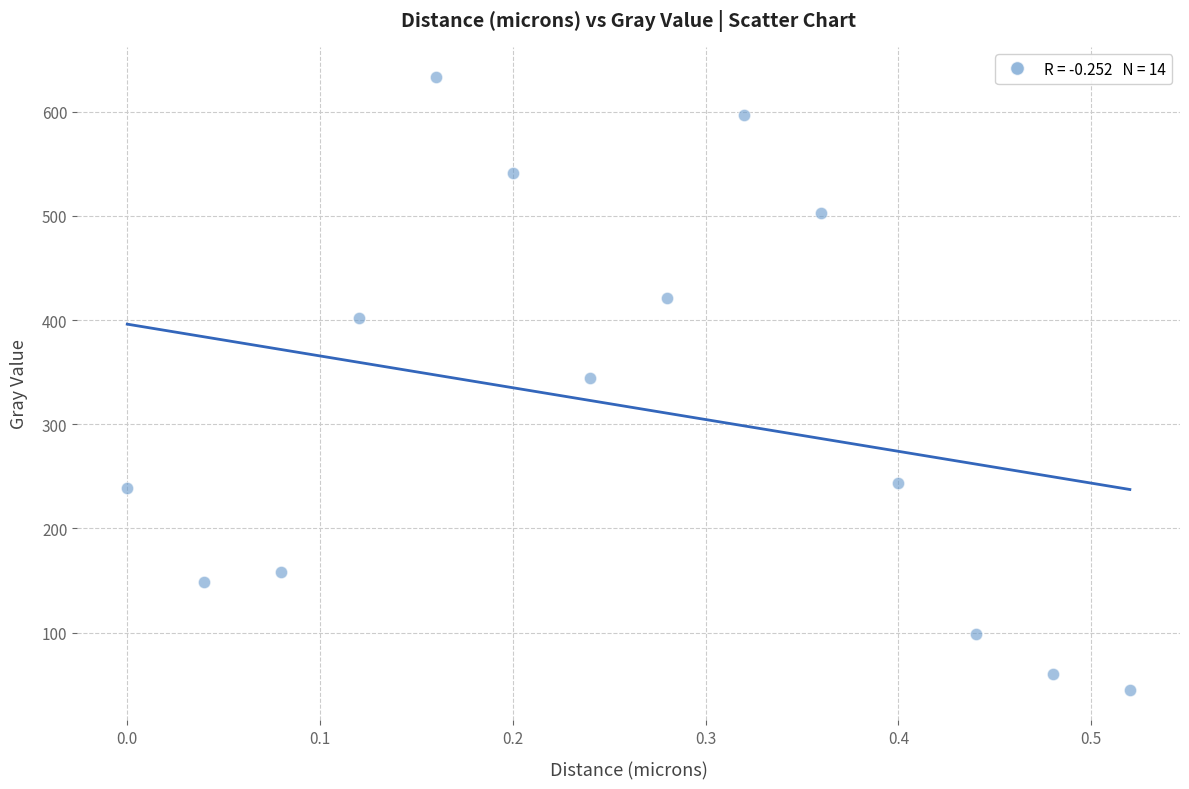

What is the range of X values (max minus min)?

0.5